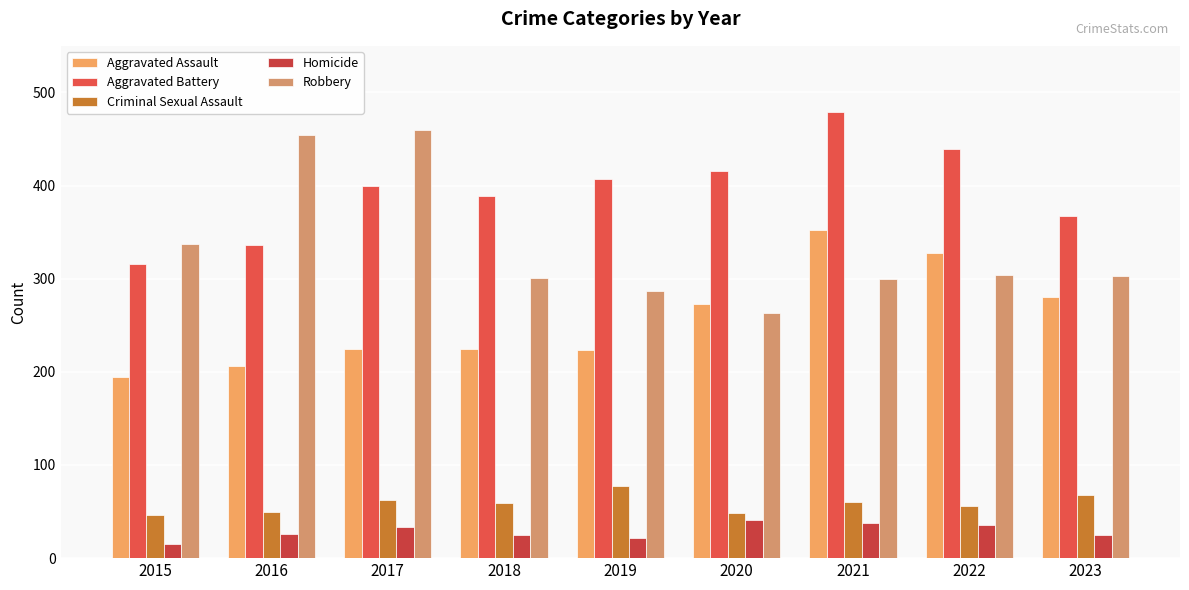

Count the number of data series in this chart.

5